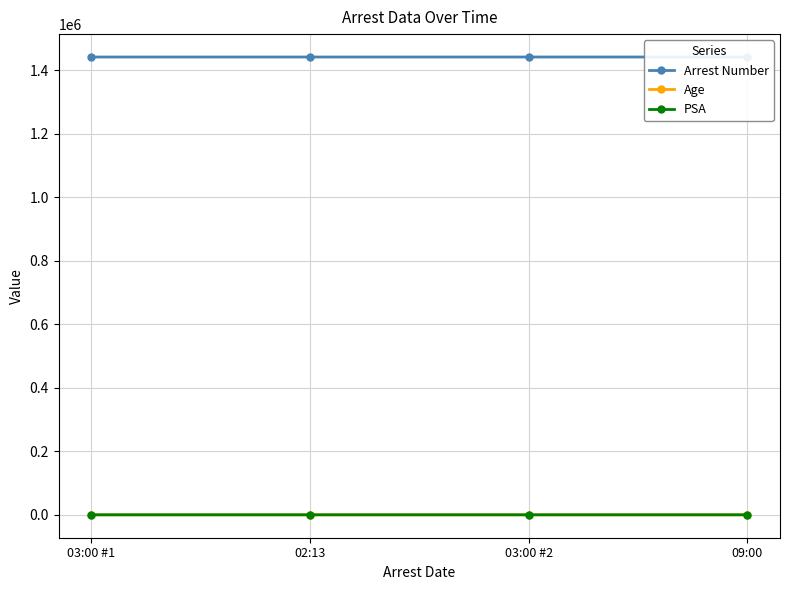

The value of Arrest Number at 02:13 is 1441236. True or false?

True